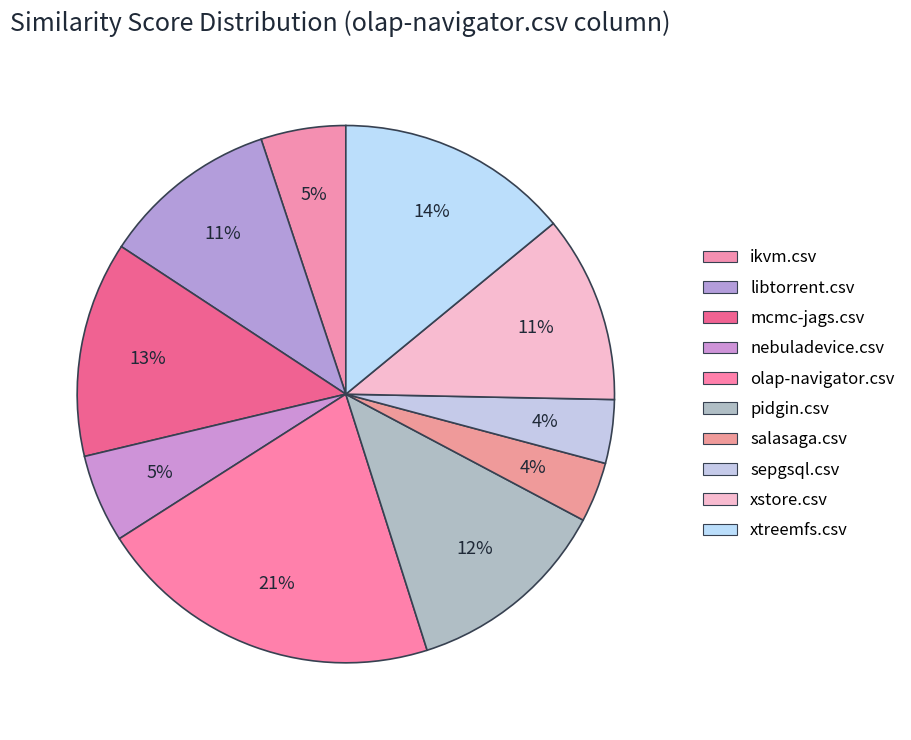

The nebuladevice.csv slice represents 15% of the pie. True or false?

False